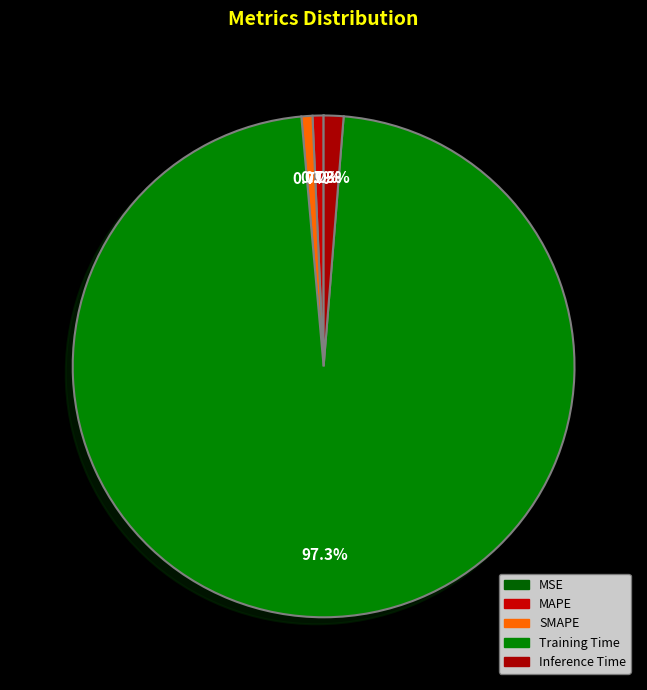

Is there any slice that represents more than half of the pie?

Yes